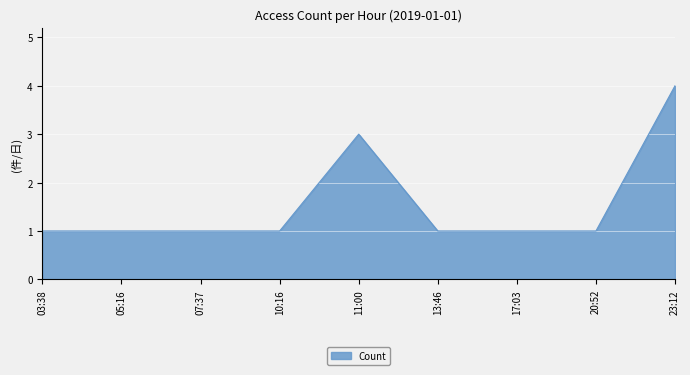

What is the difference between the values at 11:00 and 03:38?

2